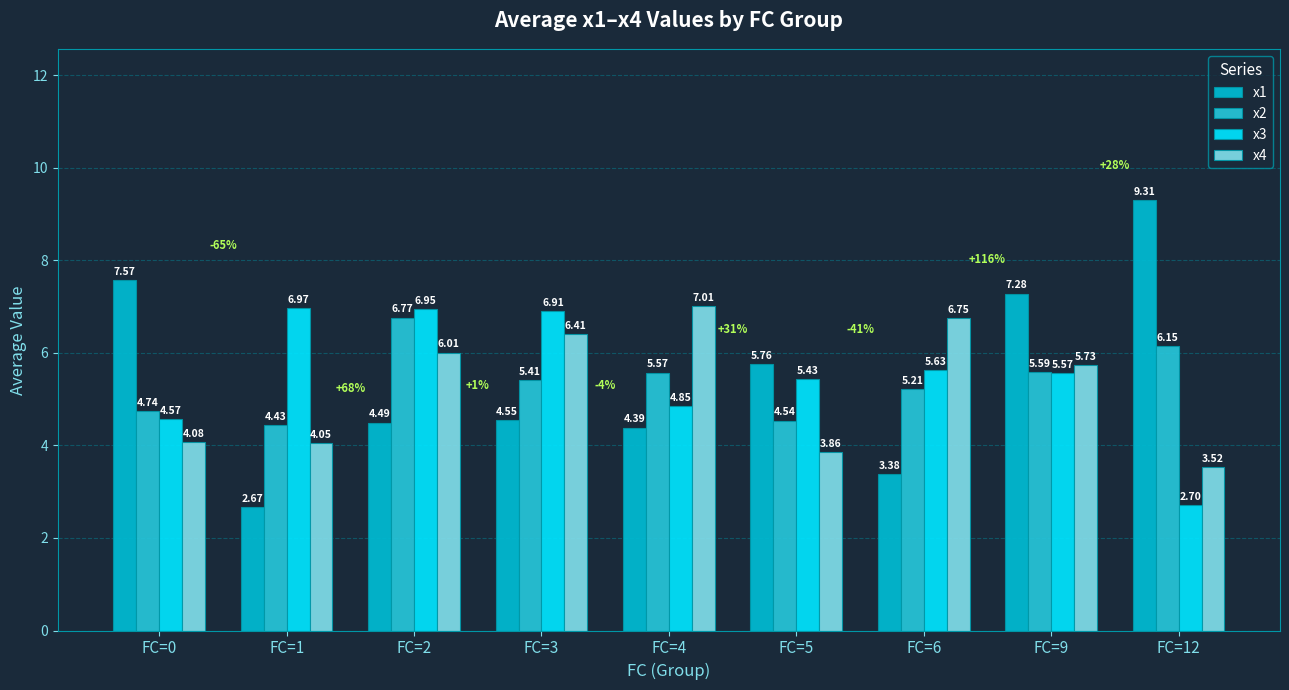

How many bars are there in each group?

4